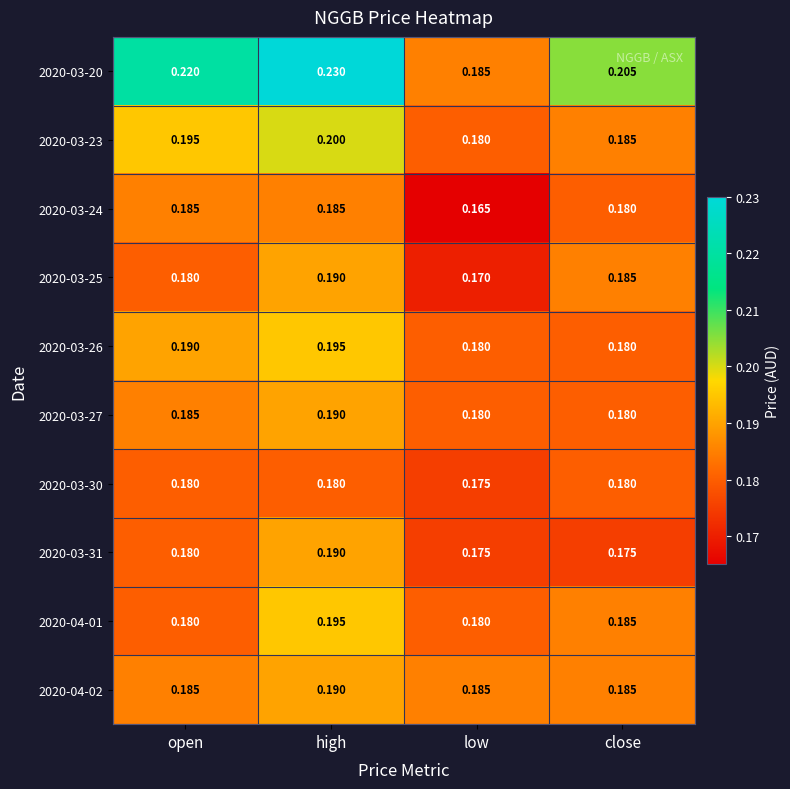

At which category is the sum across all series the highest?

high